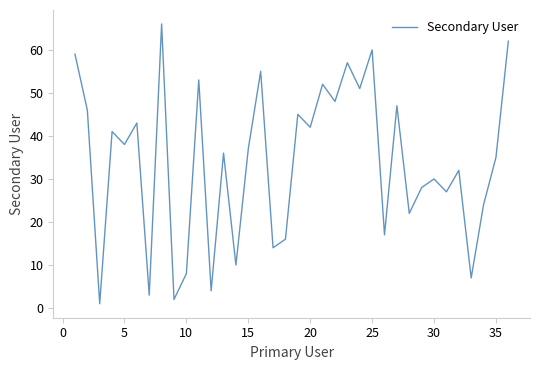

Reading right to left, what are all the values shown in this chart?

62	35	24	7	32	27	30	28	22	47	17	60	51	57	48	52	42	45	16	14	55	37	10	36	4	53	8	2	66	3	43	38	41	1	46	59